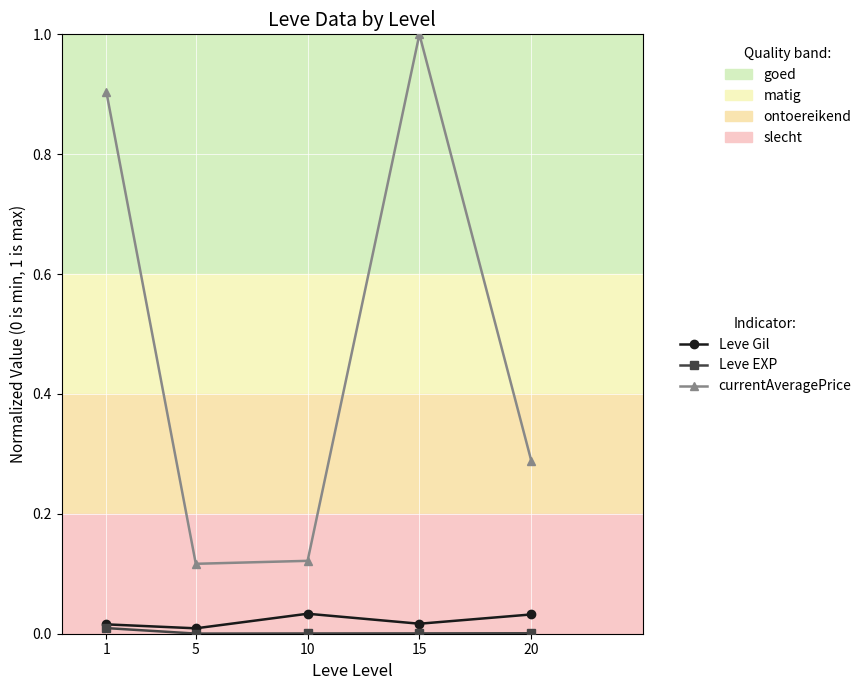

Is it true that currentAveragePrice equals 0.5 at 1?

False